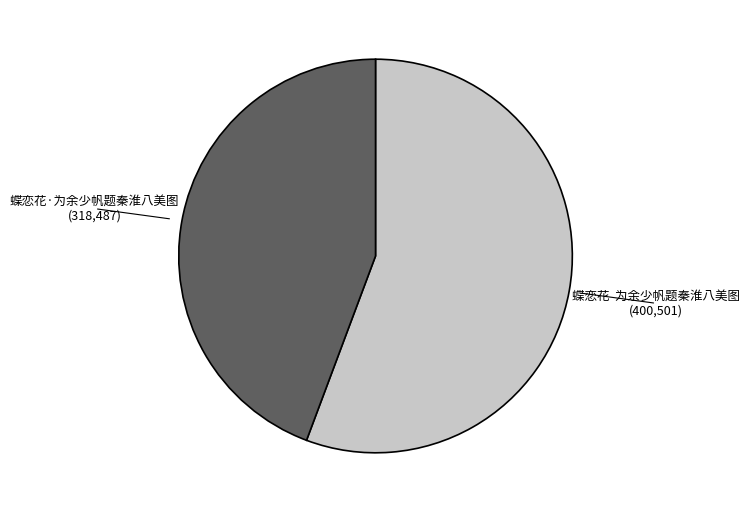

Rank the categories by value from lowest to highest.

蝶恋花·为余少帆题秦淮八美图, 蝶恋花 为余少帆题秦淮八美图